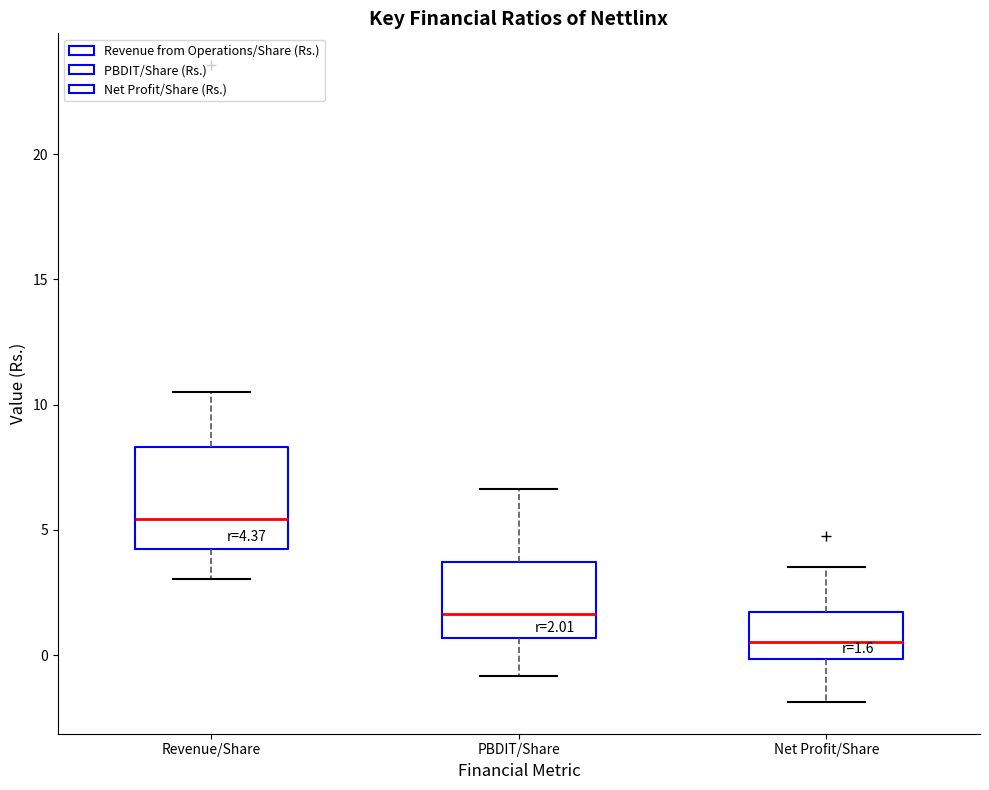

Which box has the highest median line?

Revenue/Share